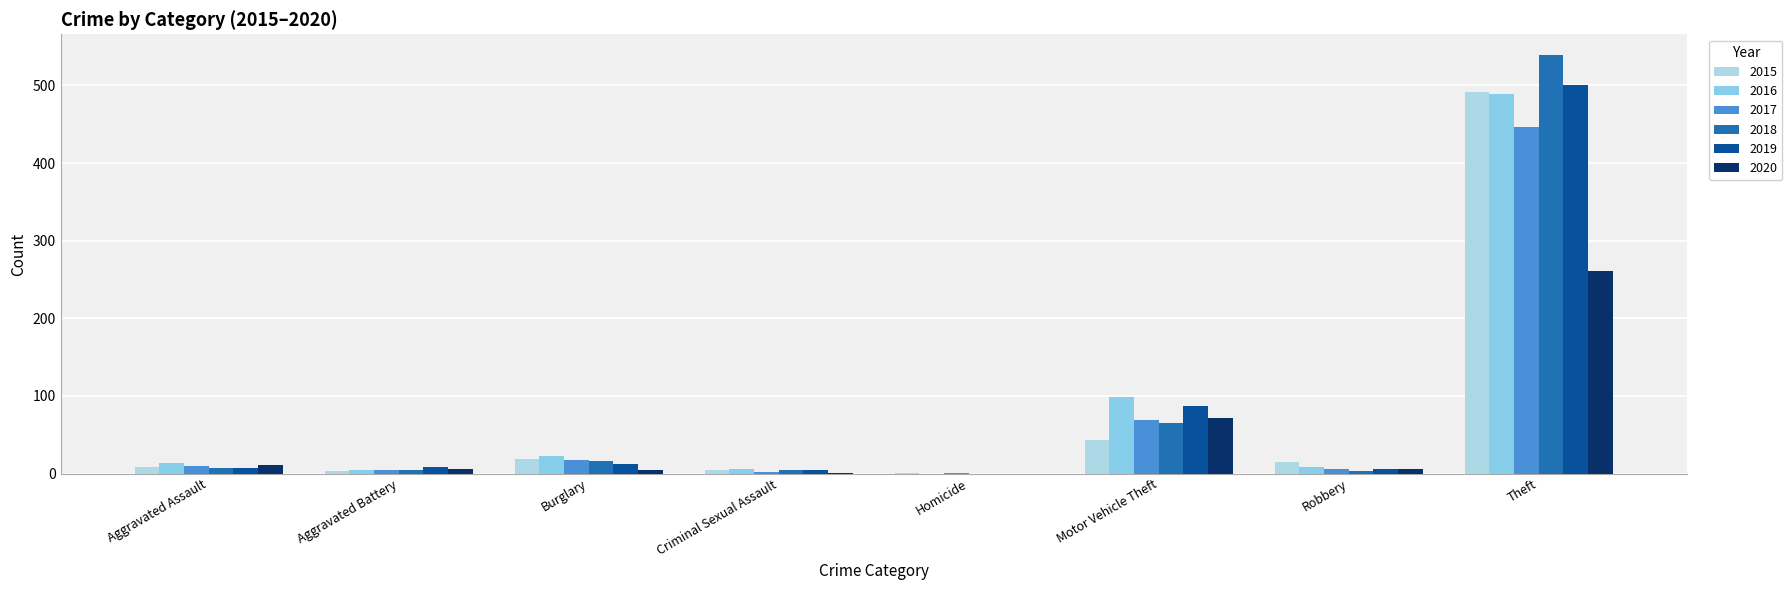

How many categories are shown in the chart?

8